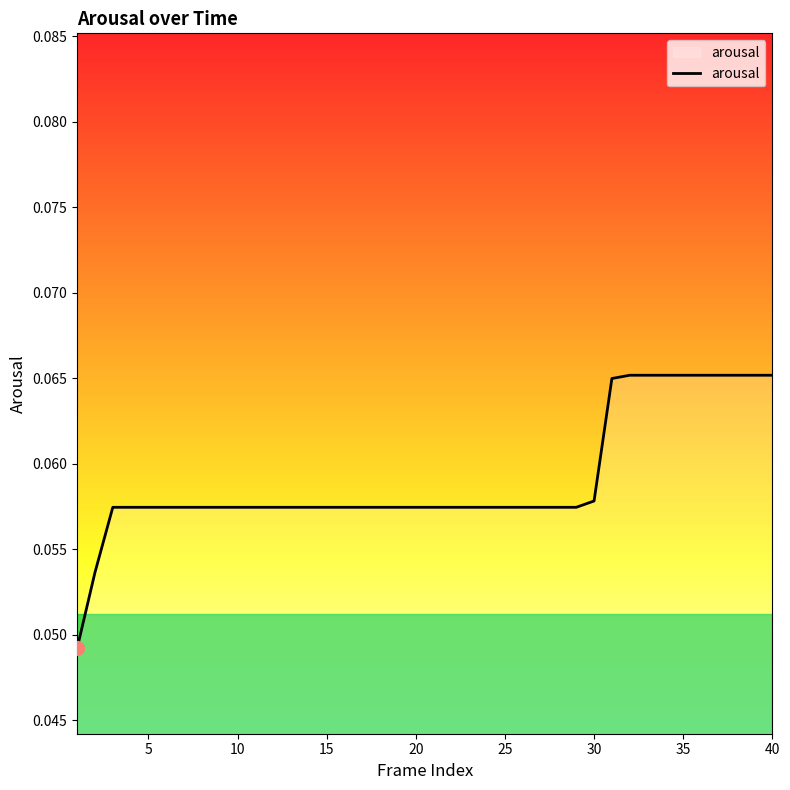

How many lines are shown in the chart?

1